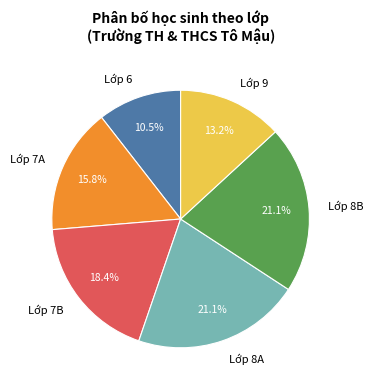

Between Lớp 8A and Lớp 9, which is larger?

Lớp 8A